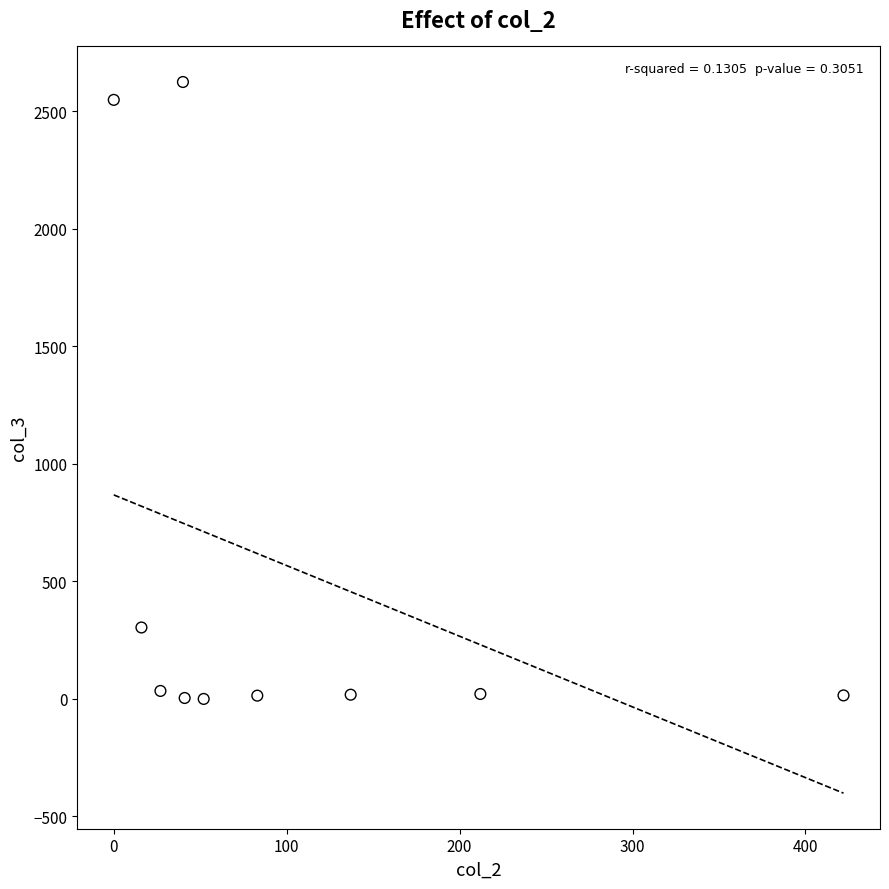

What is the average Y value?

558